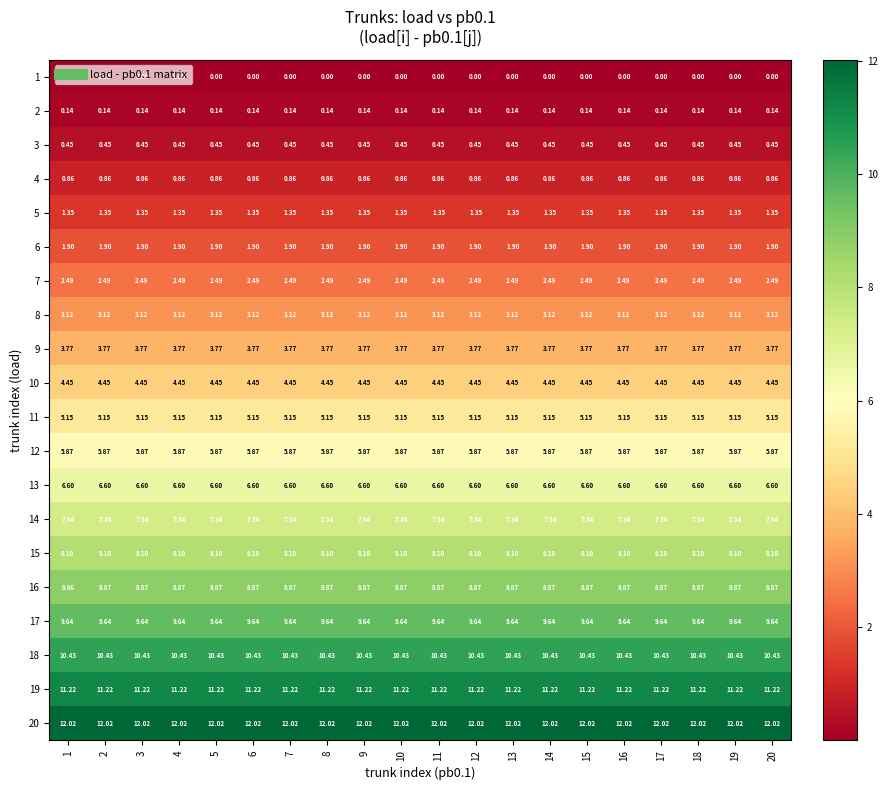

Is the value of 16 at 3 greater than the value of 17 at 11?

No